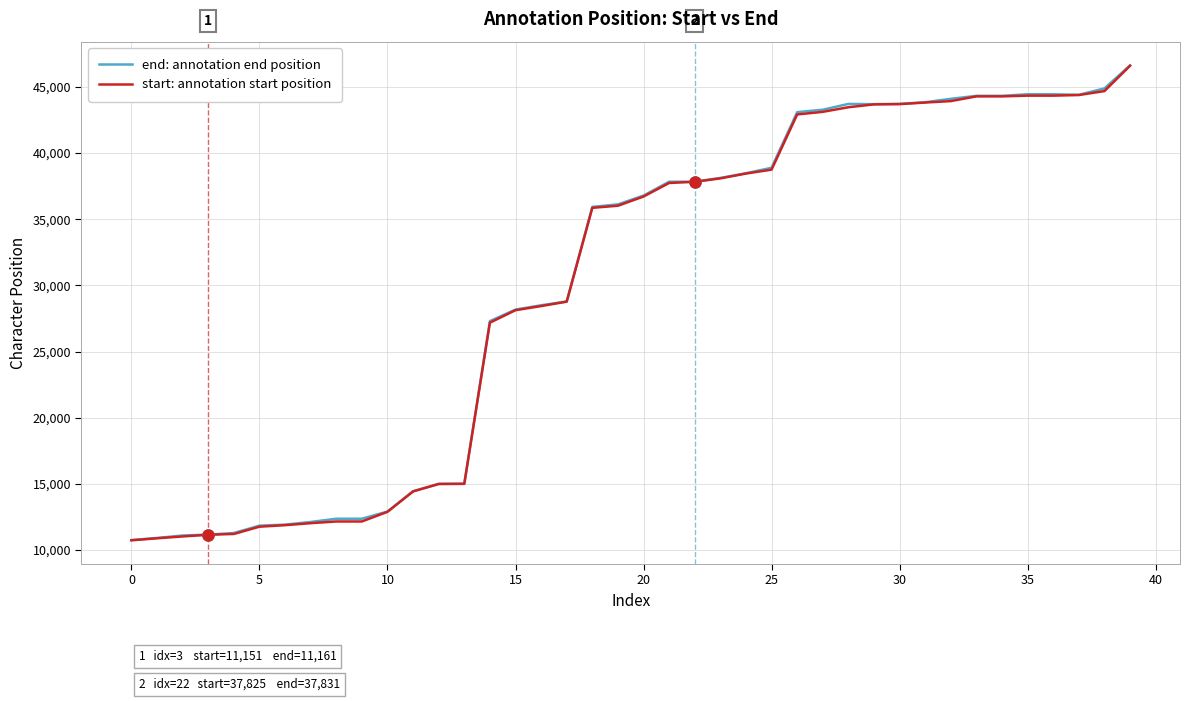

How many values in the end: annotation end position series are below 36784?

20